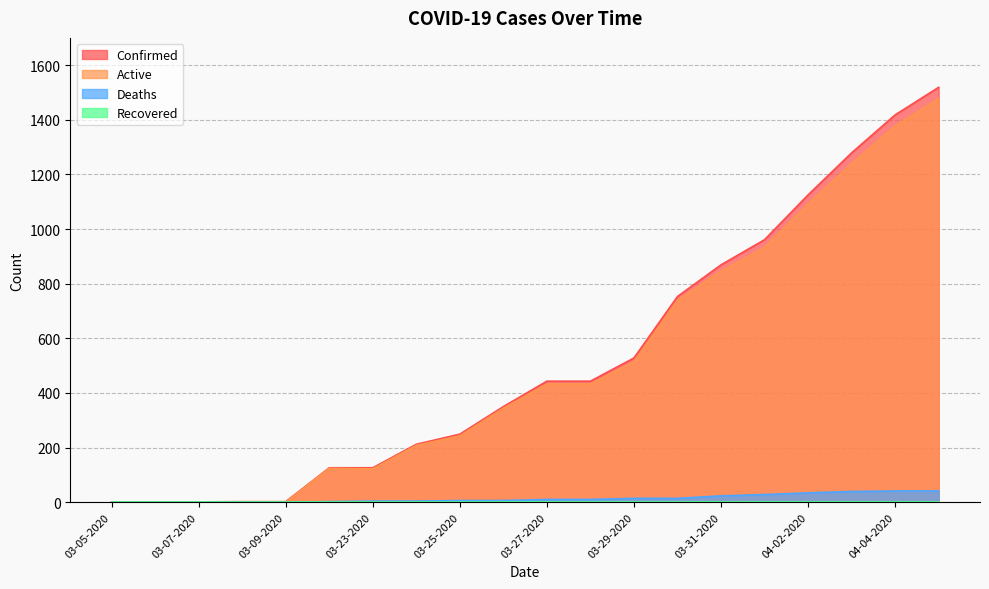

At how many categories does at least one series exceed 585?

7